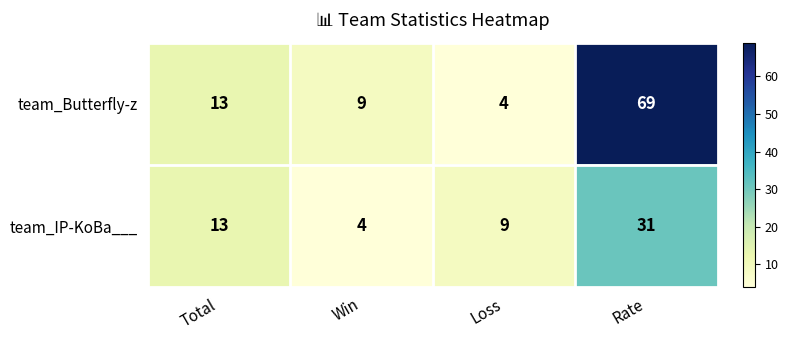

Reading left to right, extract all data points from this chart.

team_Butterfly-z: 13	9	4	69
team_IP-KoBa___: 13	4	9	31